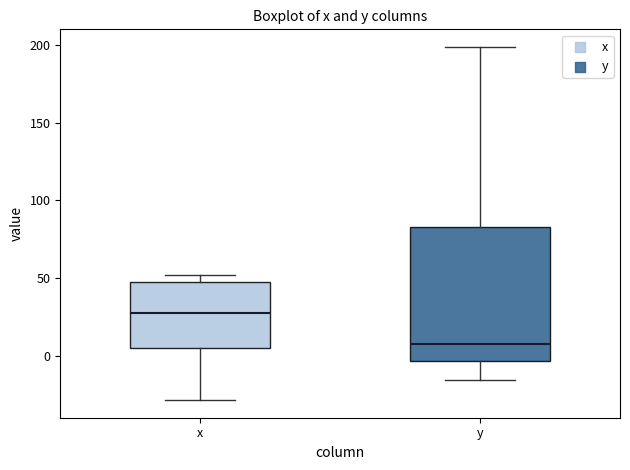

Which box has the lowest median line?

y